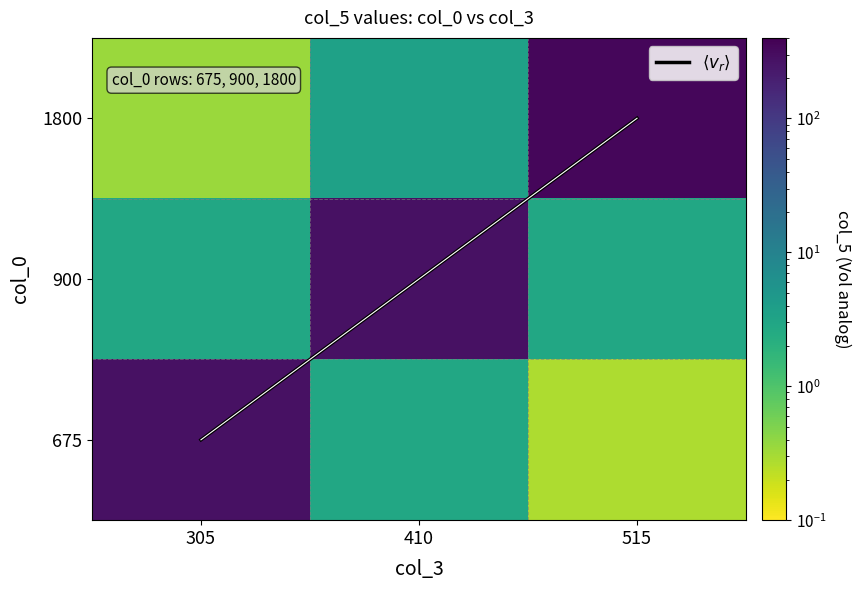

Which series has the widest spread of values?

1800